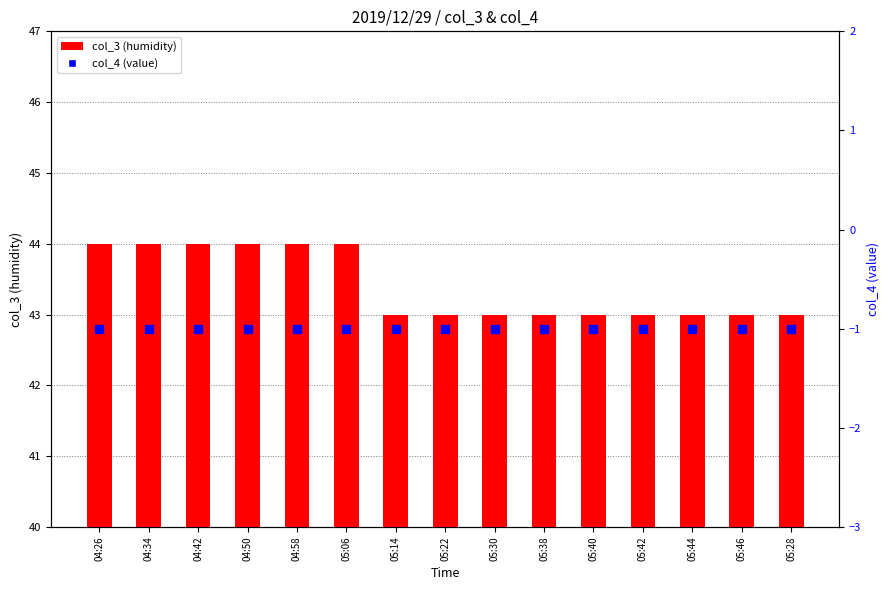

Is the value of col_4 (value) at 05:30 greater than the value of col_3 (humidity) at 04:34?

No